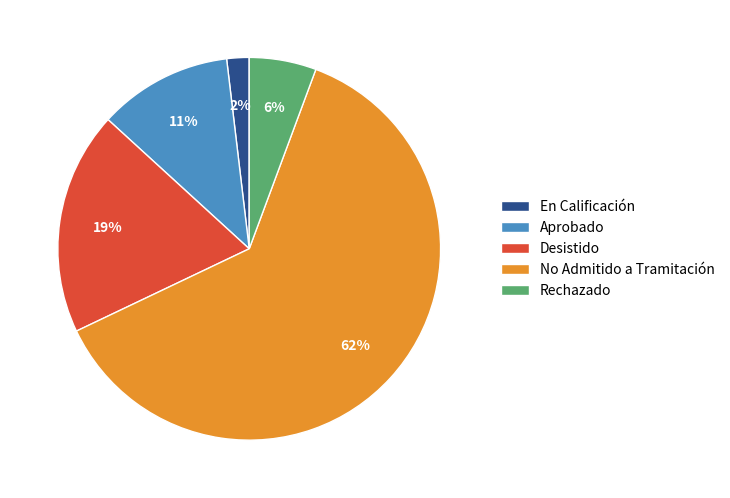

Is the sum of En Calificación and Desistido greater than half?

No